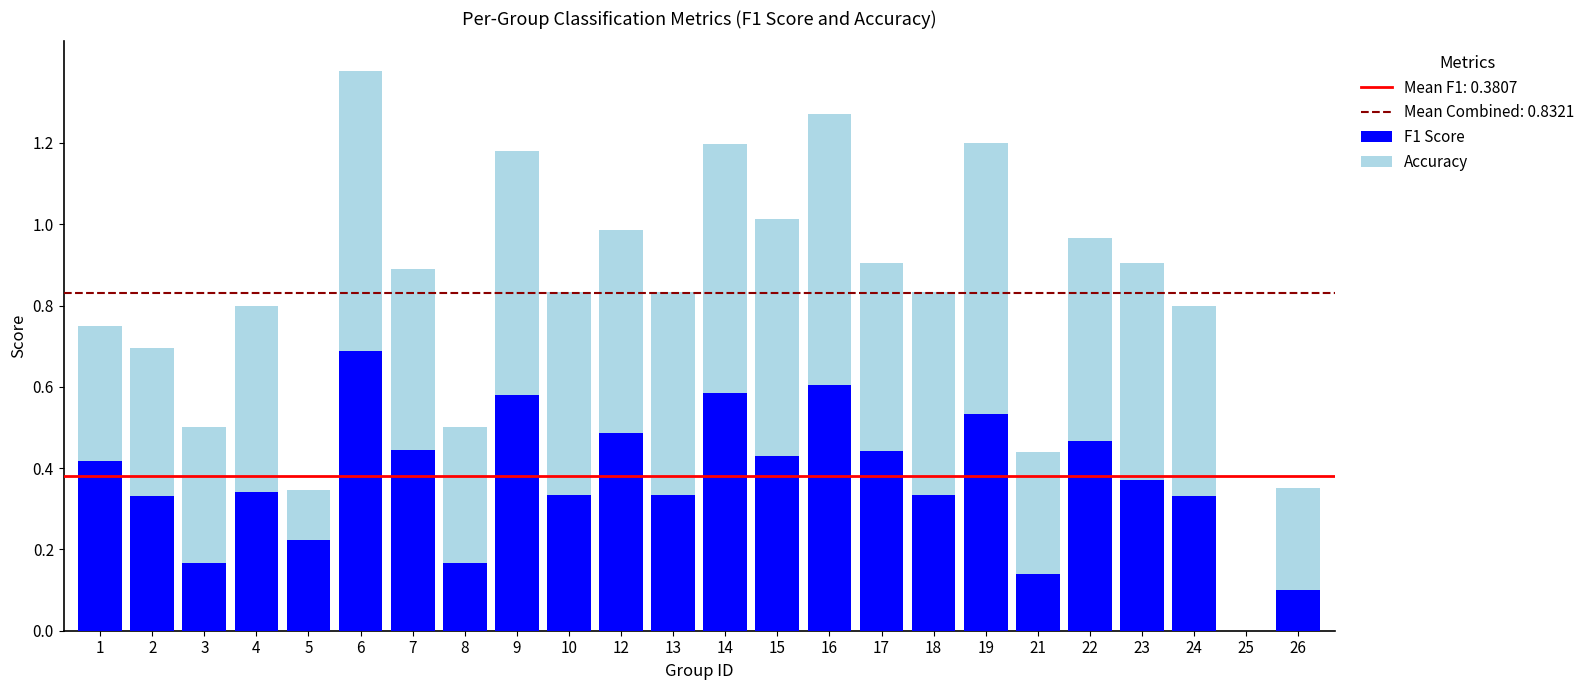

At which label does F1 Score reach its peak?

6